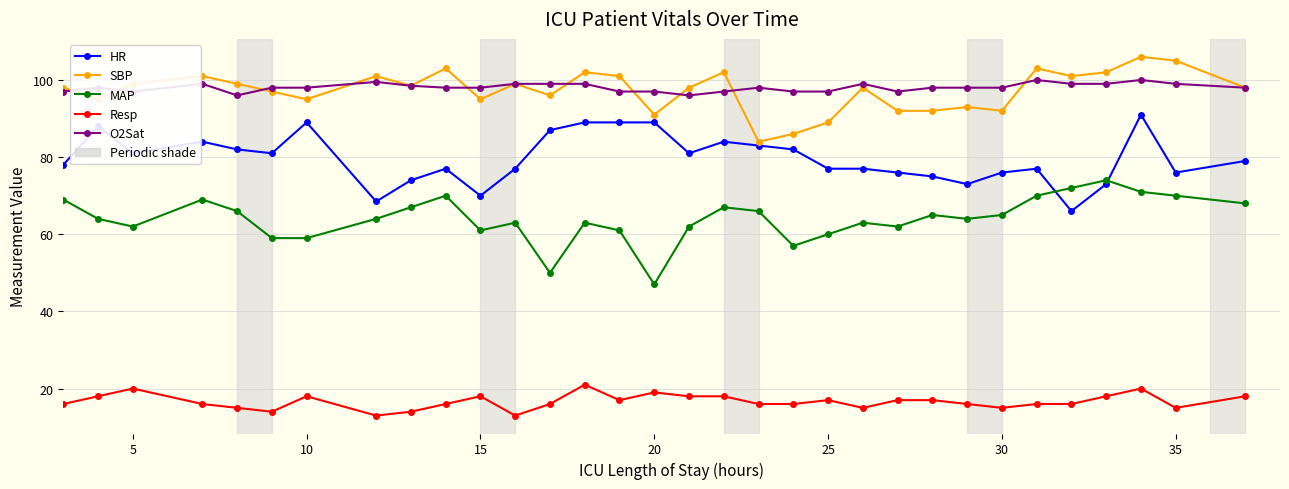

What is the value of the MAP point at the 12th from the left?

63.0